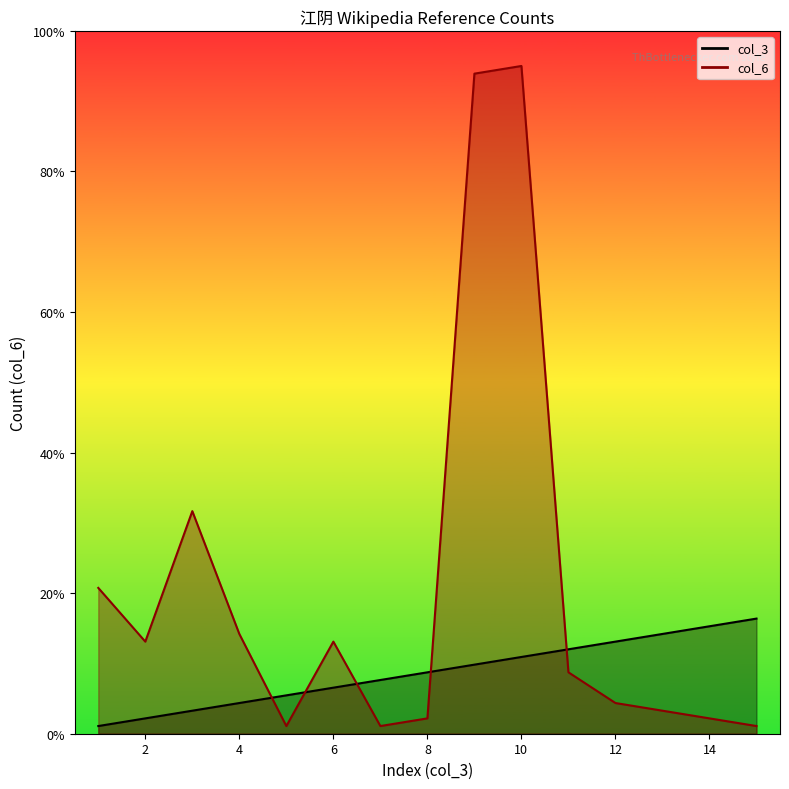

Rank the series by their average value, from lowest to highest.

col_3, col_6